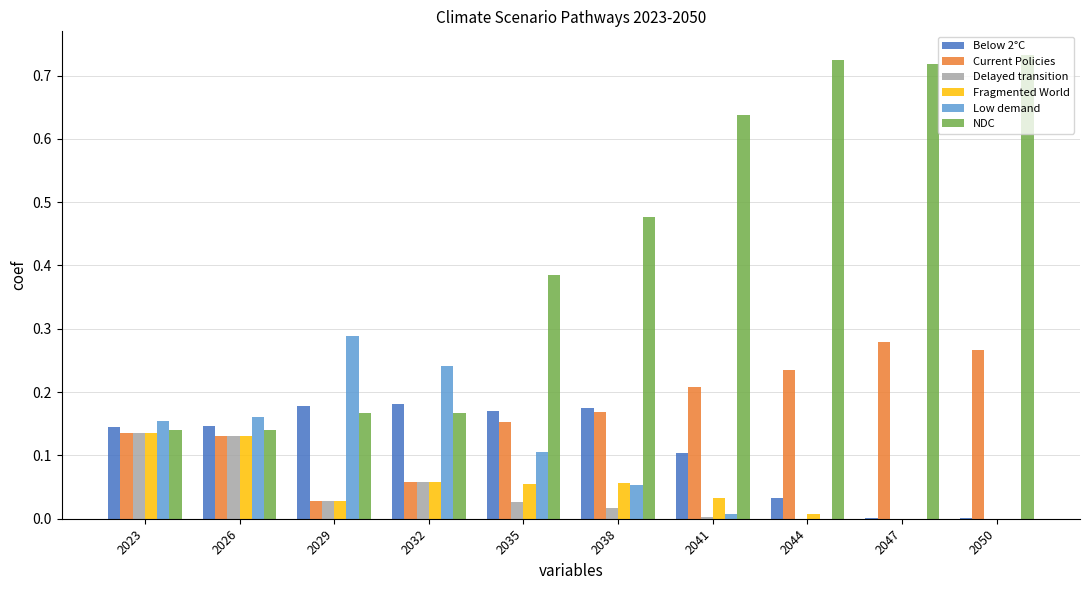

What are all the series names shown in the legend?

Below 2°C, Current Policies, Delayed transition, Fragmented World, Low demand, NDC